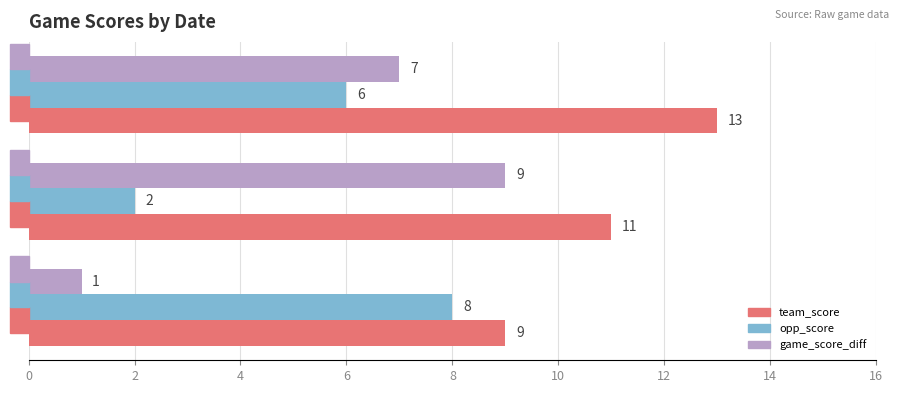

The value of game_score_diff at Mar 13 is 9. True or false?

True